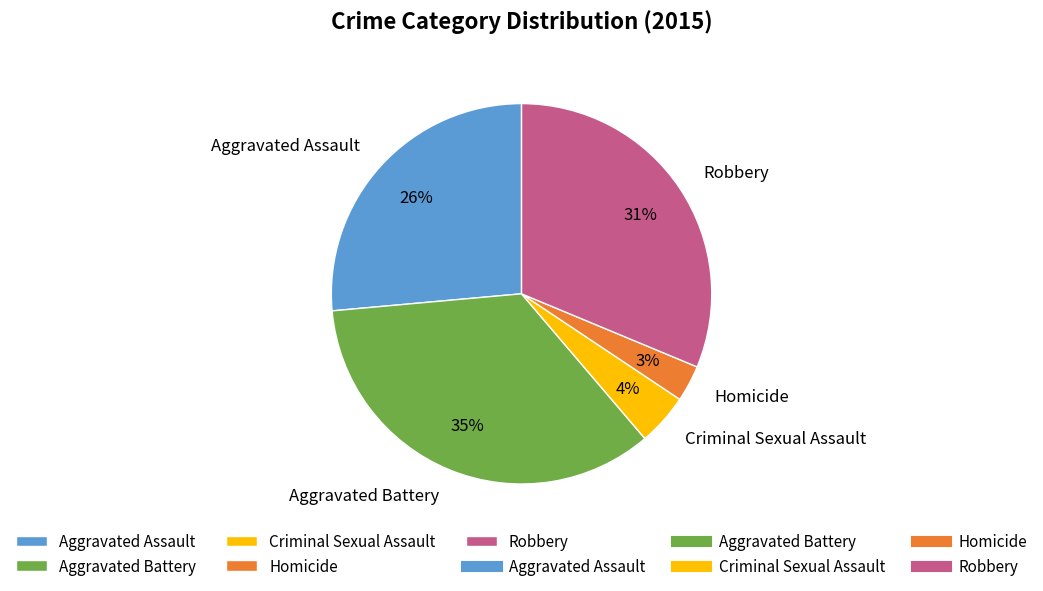

How many segments does this pie chart have?

5